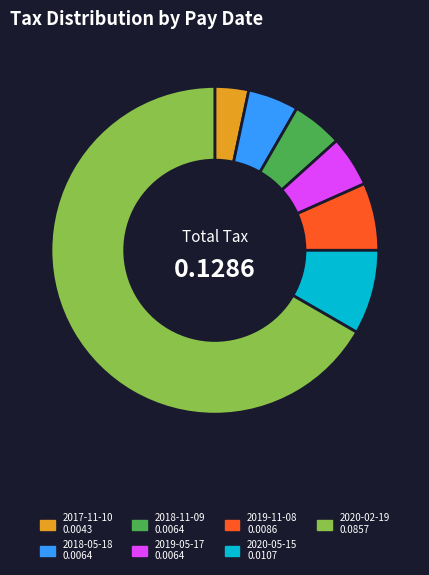

How many segments does this pie chart have?

7